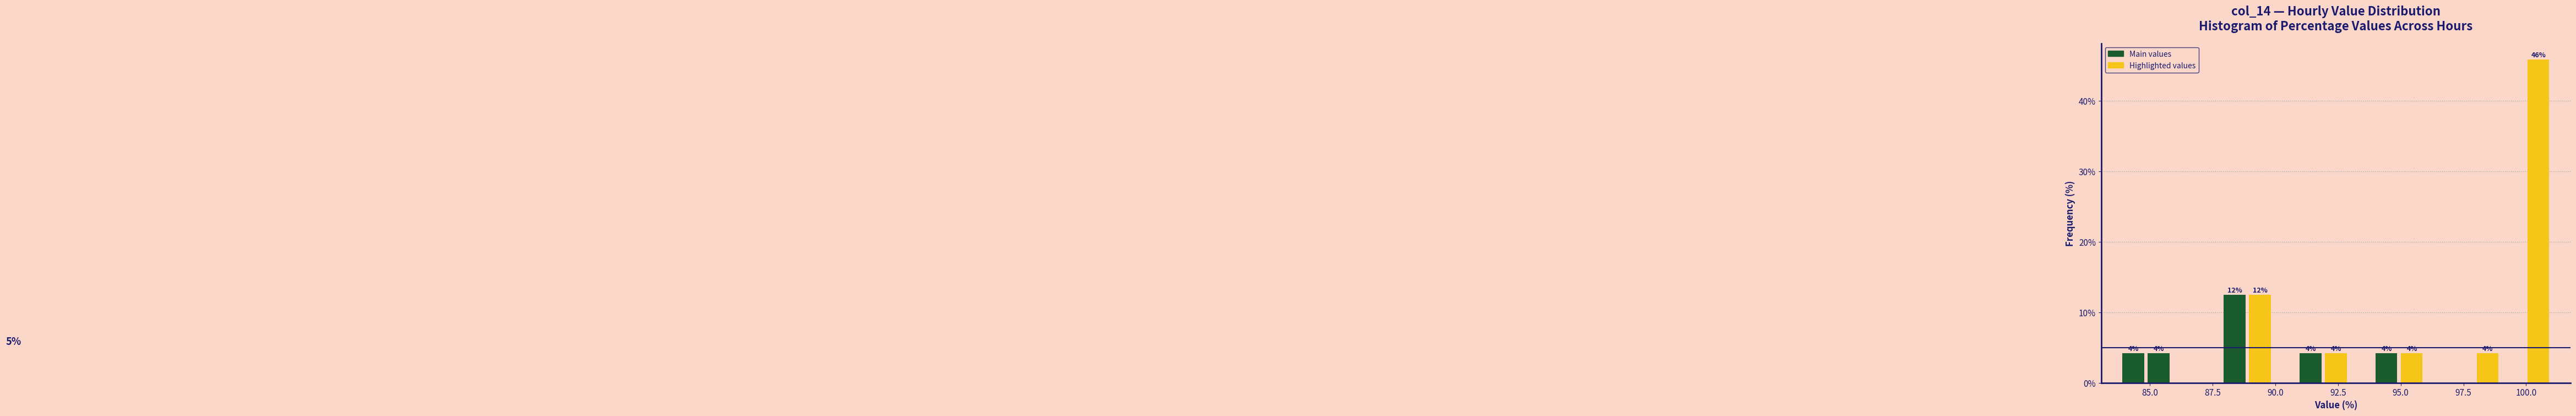

Around what value on the x-axis is the tallest bar? Give the approximate position of its centre, as read against the axis.

100.5